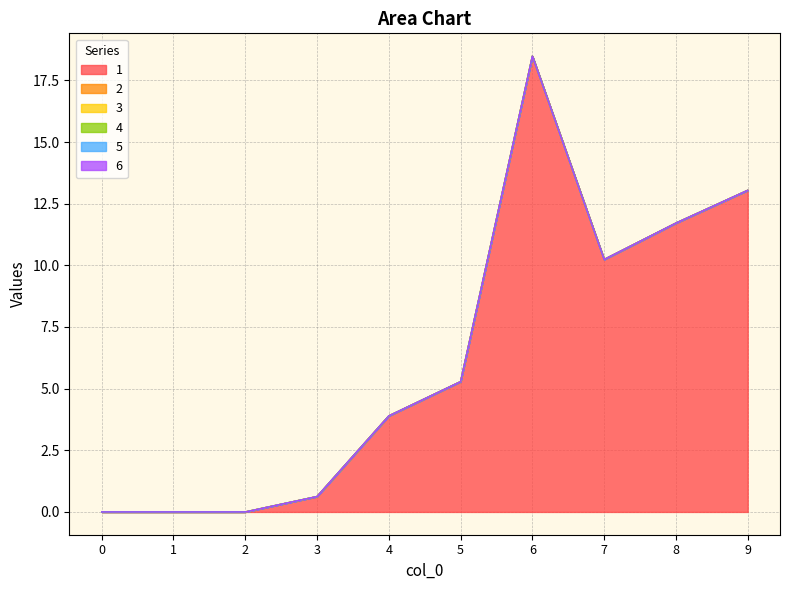

Which label corresponds to the largest value in the chart?

6